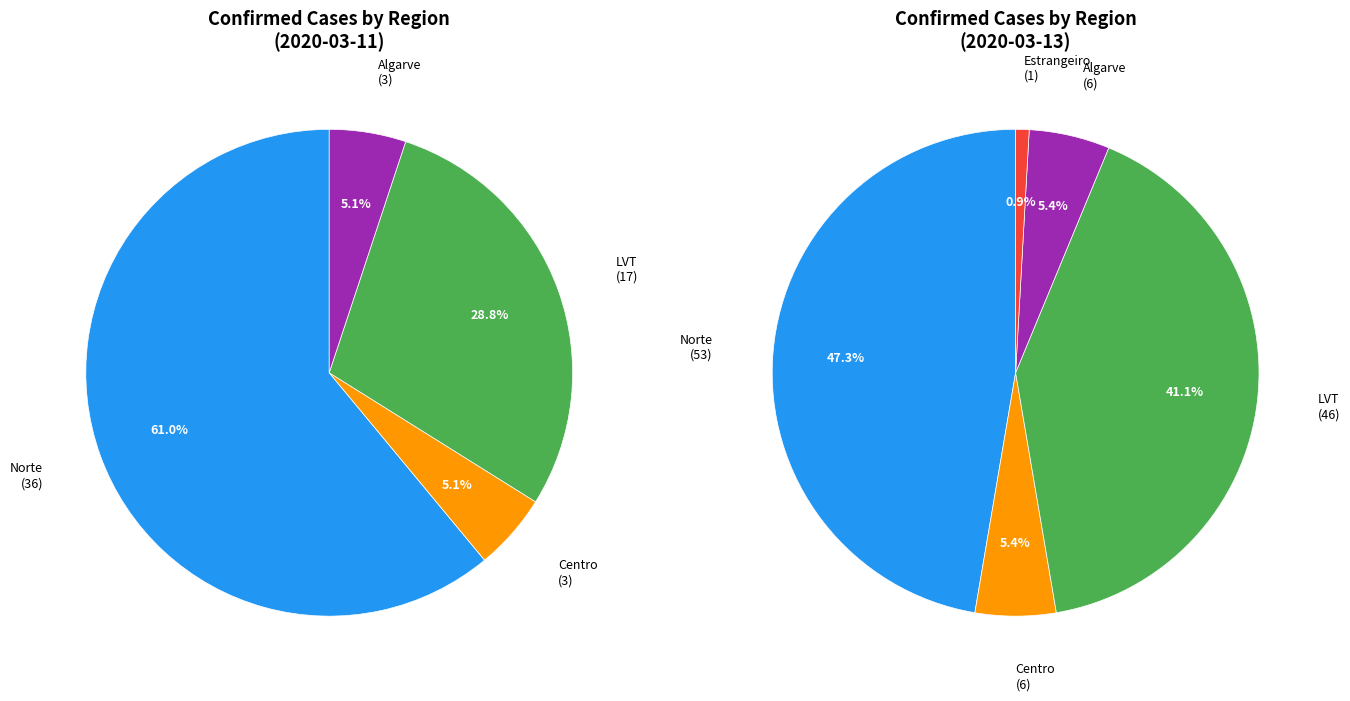

Is it true that Madeira is 0% of the pie?

True